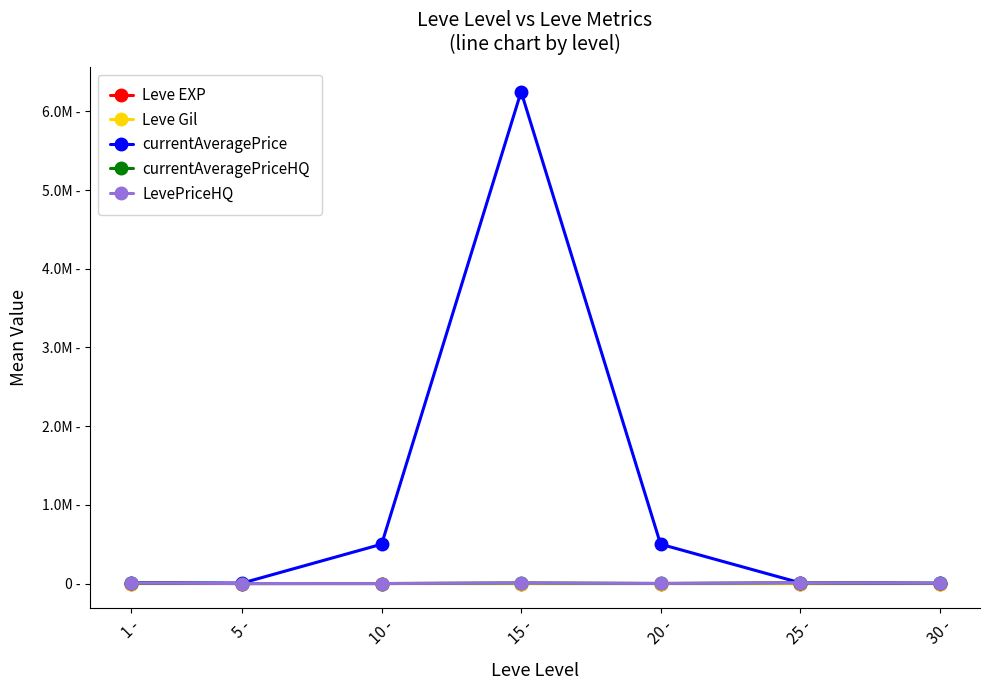

Reading left to right, transcribe all the data shown in this chart.

Leve EXP: 1 -=765	5 -=440	10 -=710	15 -=505	20 -=520	25 -=286	30 -=522
Leve Gil: 1 -=126	5 -=140	10 -=171	15 -=178	20 -=202	25 -=321	30 -=287
currentAveragePrice: 1 -=9553	5 -=6063	10 -=500002	15 -=6250000	20 -=500003	25 -=10000	30 -=4095
currentAveragePriceHQ: 1 -=7500	5 -=125	10 -=0	15 -=8500	20 -=1155	25 -=11250	30 -=3281
LevePriceHQ: 1 -=7500	5 -=125	10 -=0	15 -=8500	20 -=1155	25 -=11250	30 -=3281